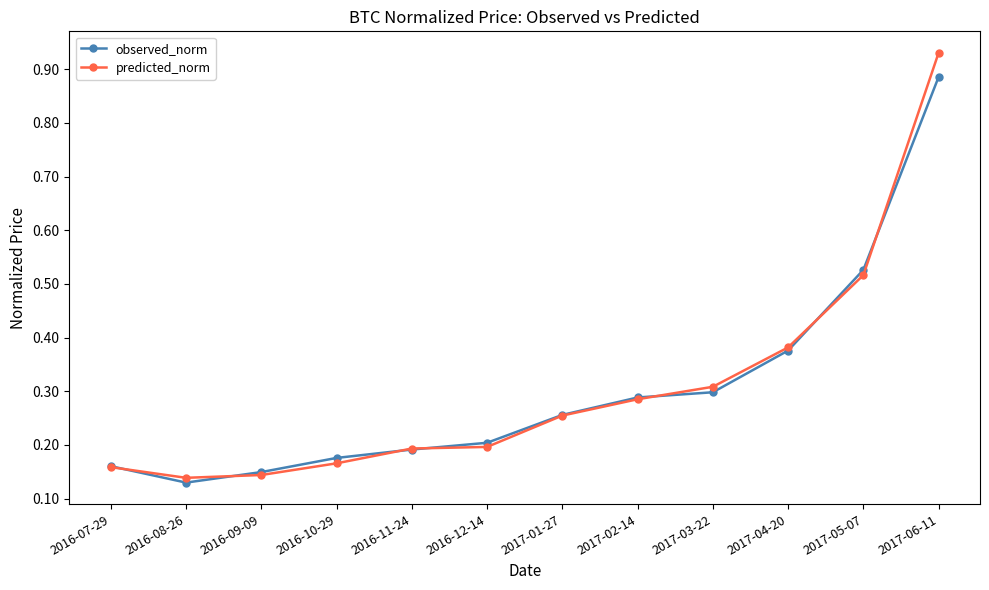

What position from the left is 2016-10-29?

4